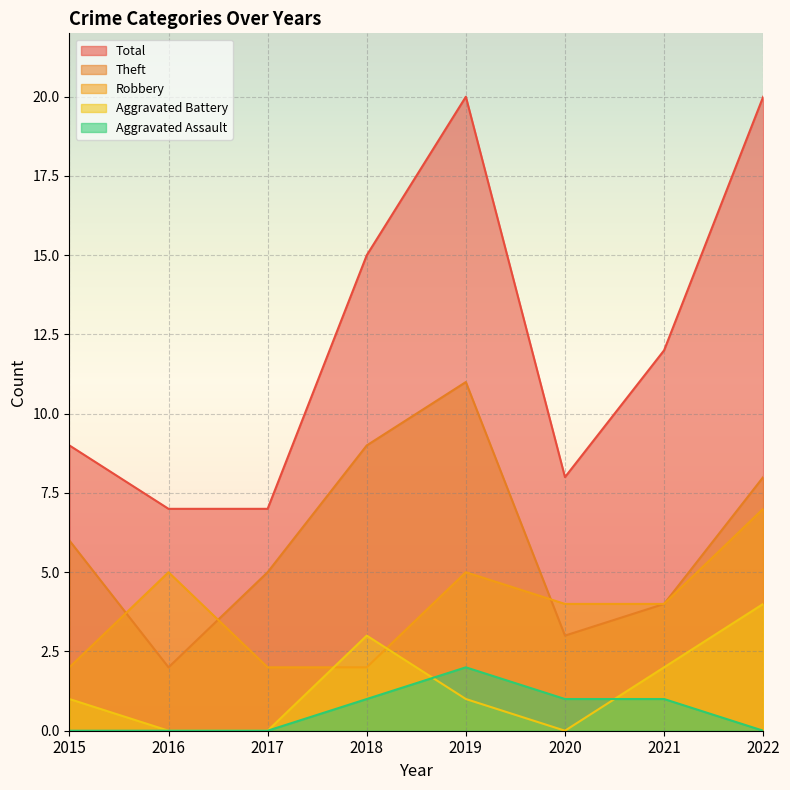

How many series are shown in this chart?

5